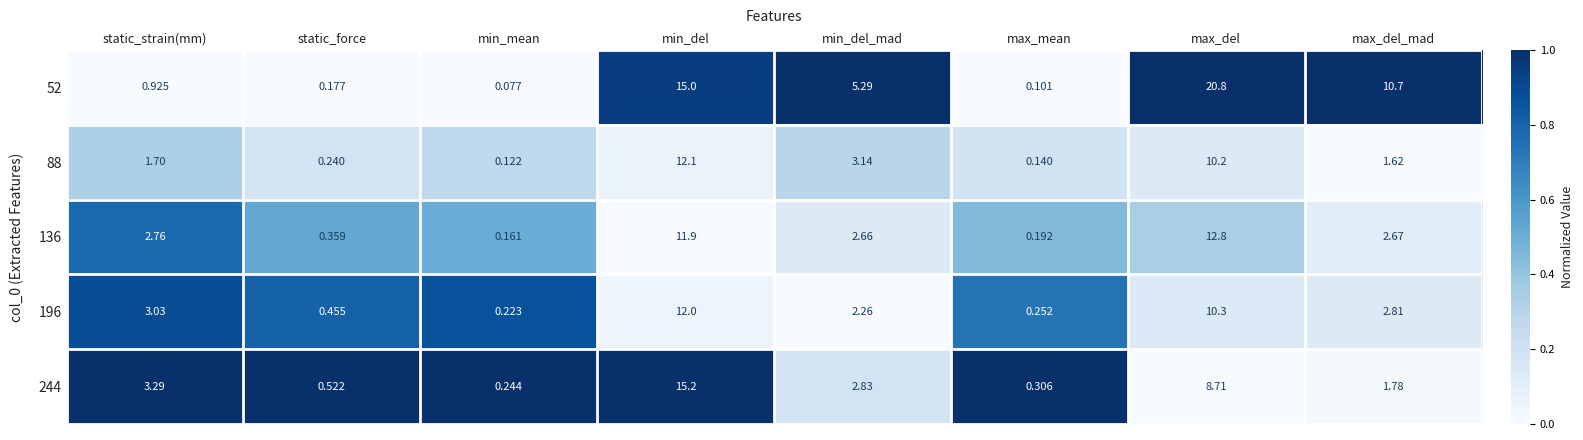

At which label does 52 first exceed 5?

min_del